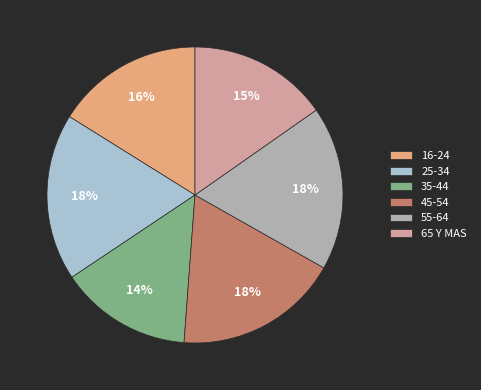

How many segments does this pie chart have?

6